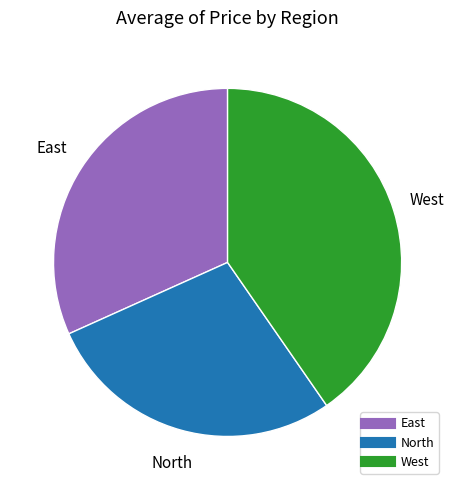

What is the largest slice in the pie chart?

West